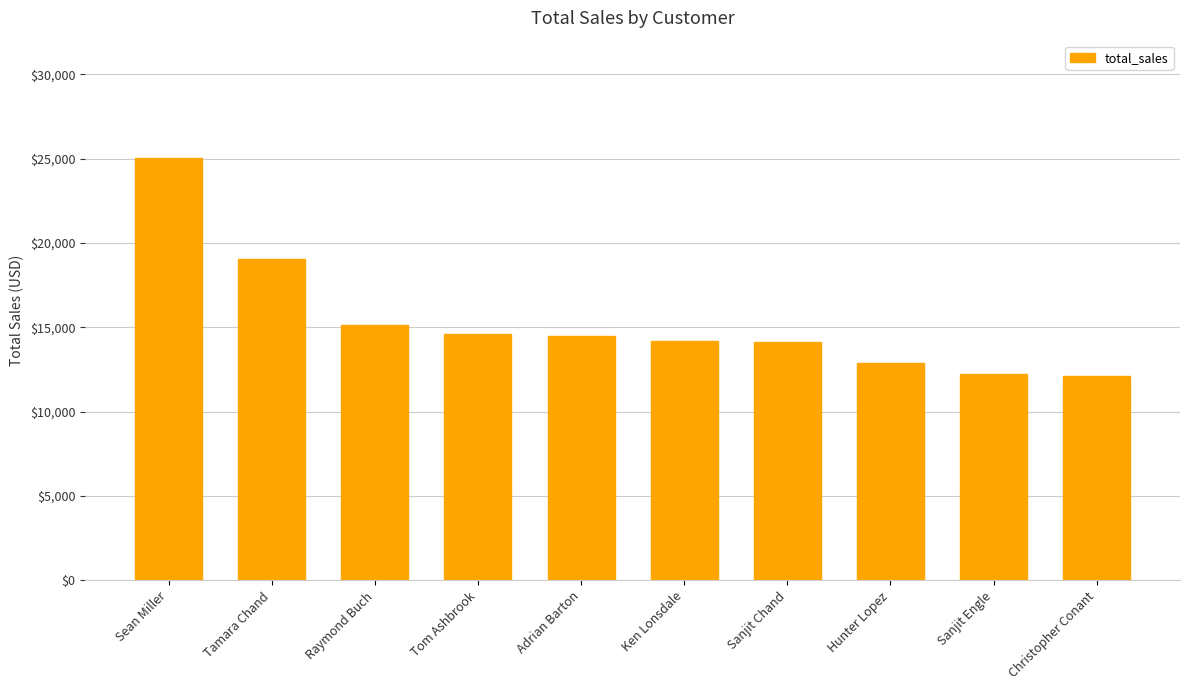

True or false: the data shows 12129.1 at Christopher Conant.

True